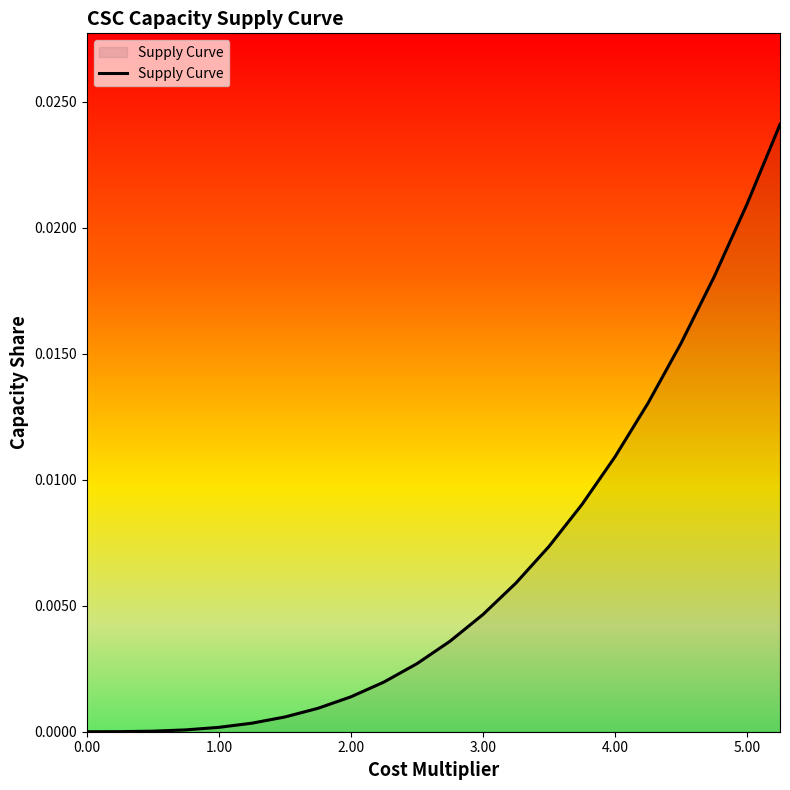

The chart shows a value of 0.0 at 0.00. True or false?

True